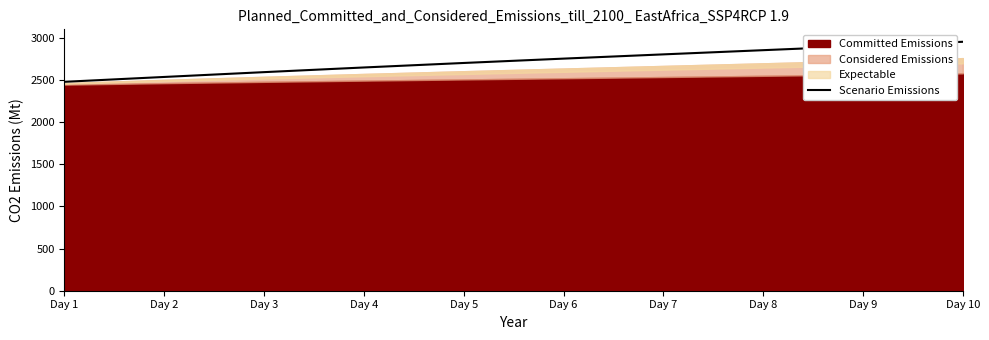

Approximately how many times larger is the value at Day 4 compared to Day 7?

0.9